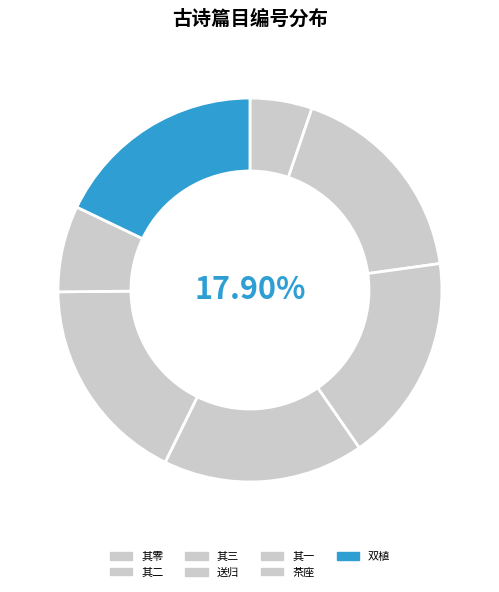

Is 李镇夫辟圃筑堂效孟氏之养吾表兄杖屦其间得日涉之趣某 the majority of the pie?

No